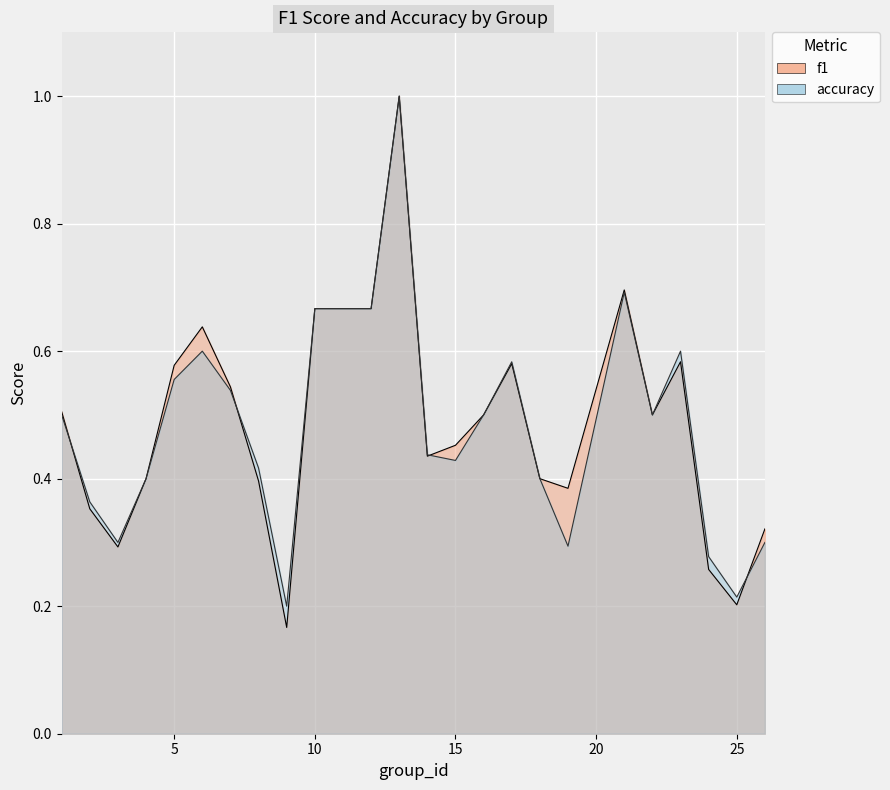

In f1, how many points are higher than both neighbors (excluding endpoints)?

5